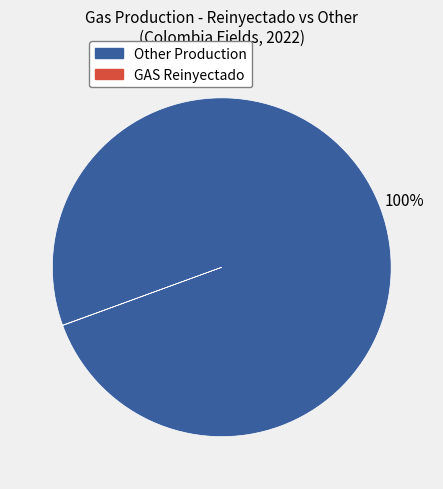

To the nearest percent, what is the difference between the largest and smallest slice percentages?

100%